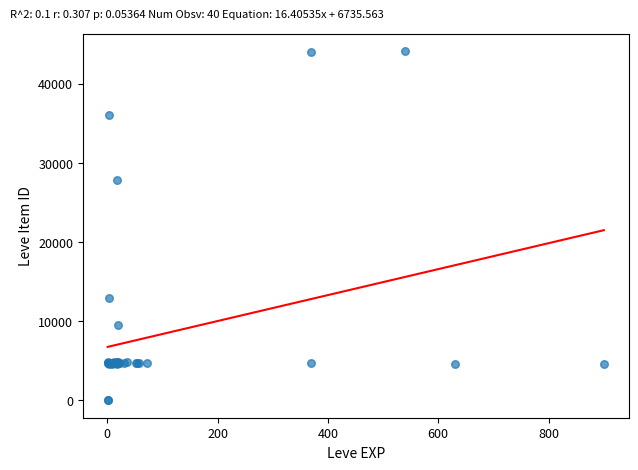

What Y value in the scatter plot is closest to 22048?

27884